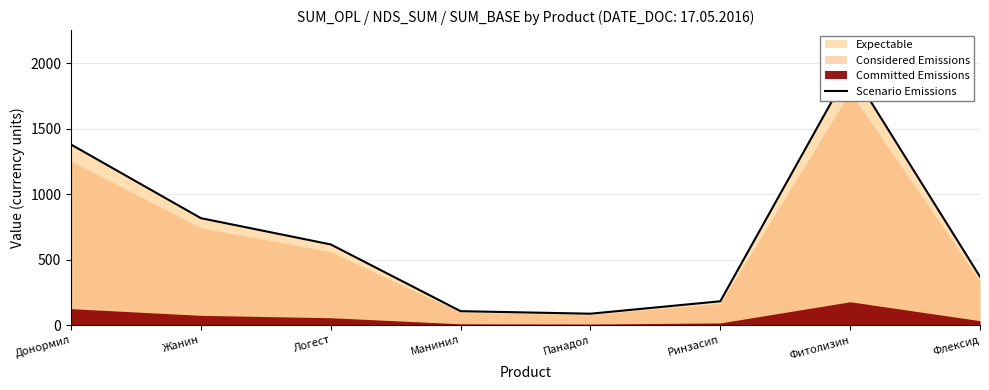

What is the difference between the maximum and minimum values?

1872.1